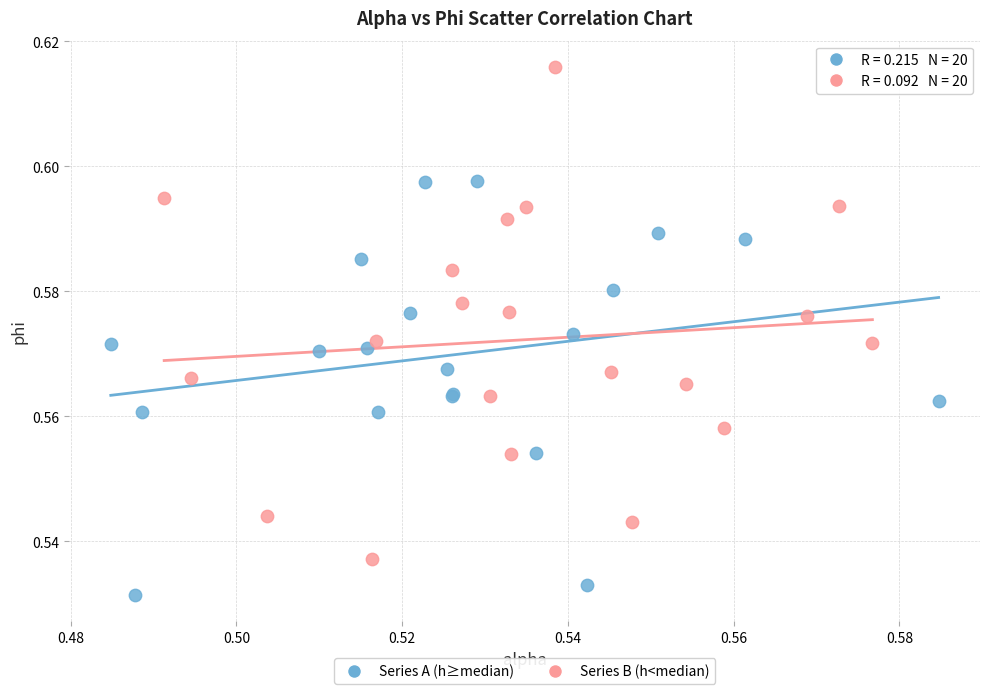

Which series contains the lowest Y value?

Series A (h≥median)